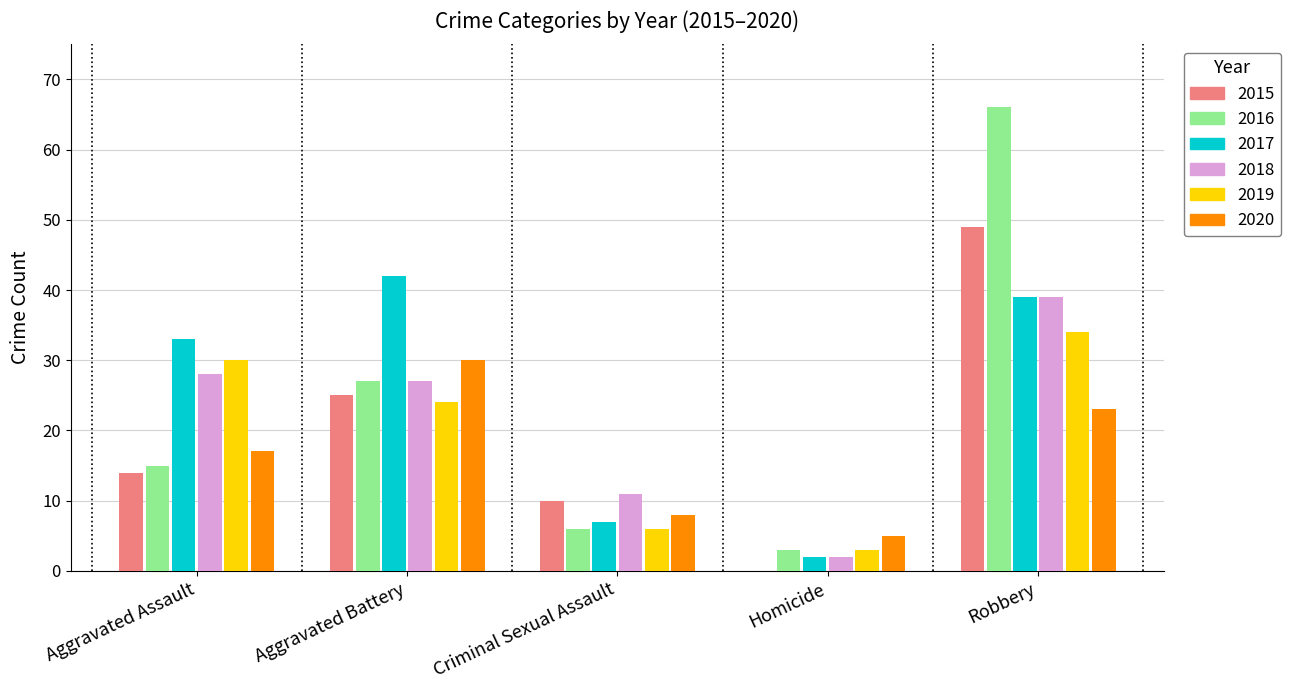

True or false: 2020 has a value of 8 at Criminal Sexual Assault.

True